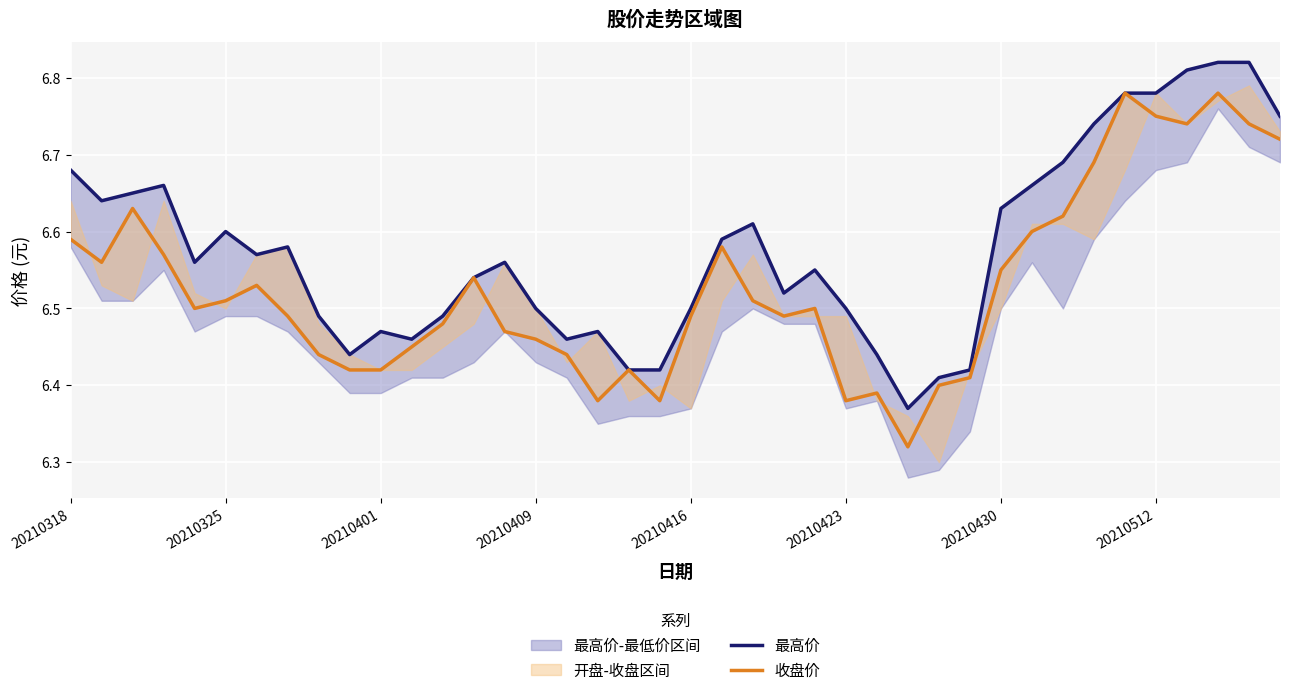

Which series changed the most between 20210409 and 32?

收盘价